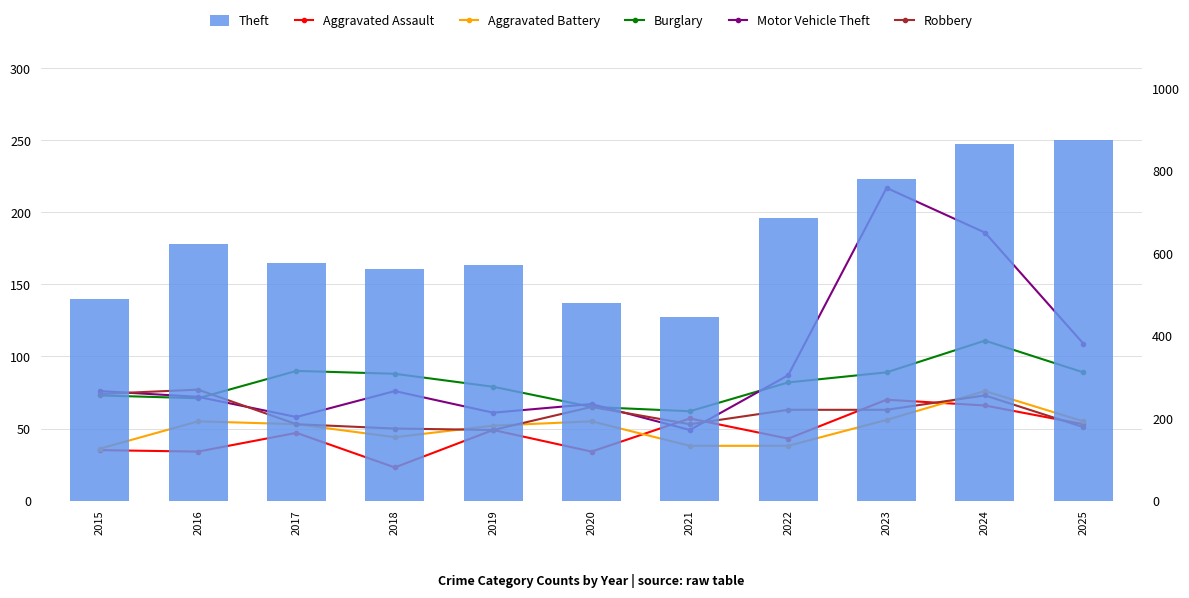

How many series are shown in this chart?

6